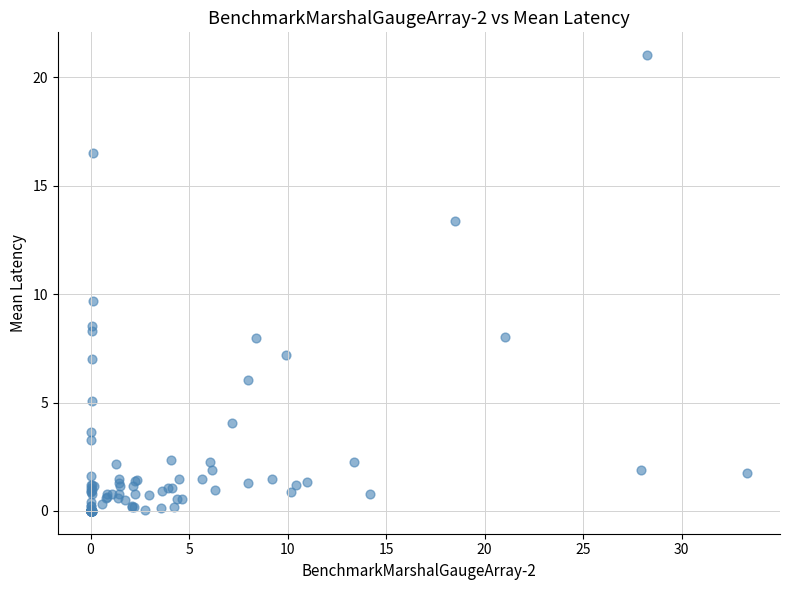

What Y value in the scatter plot is closest to 10?

9.7